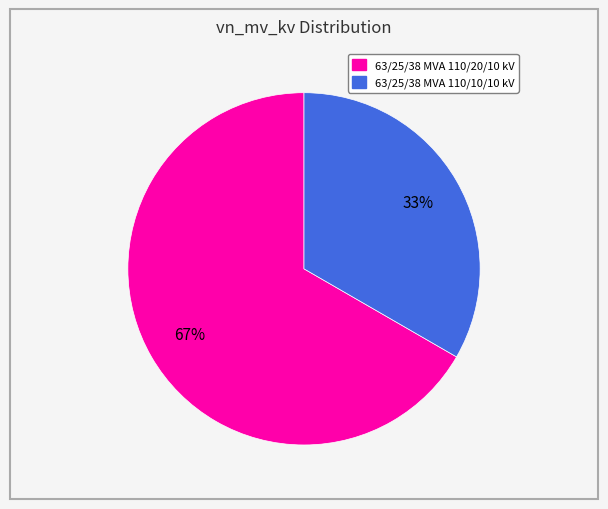

To the nearest percent, what is the average slice percentage?

50%